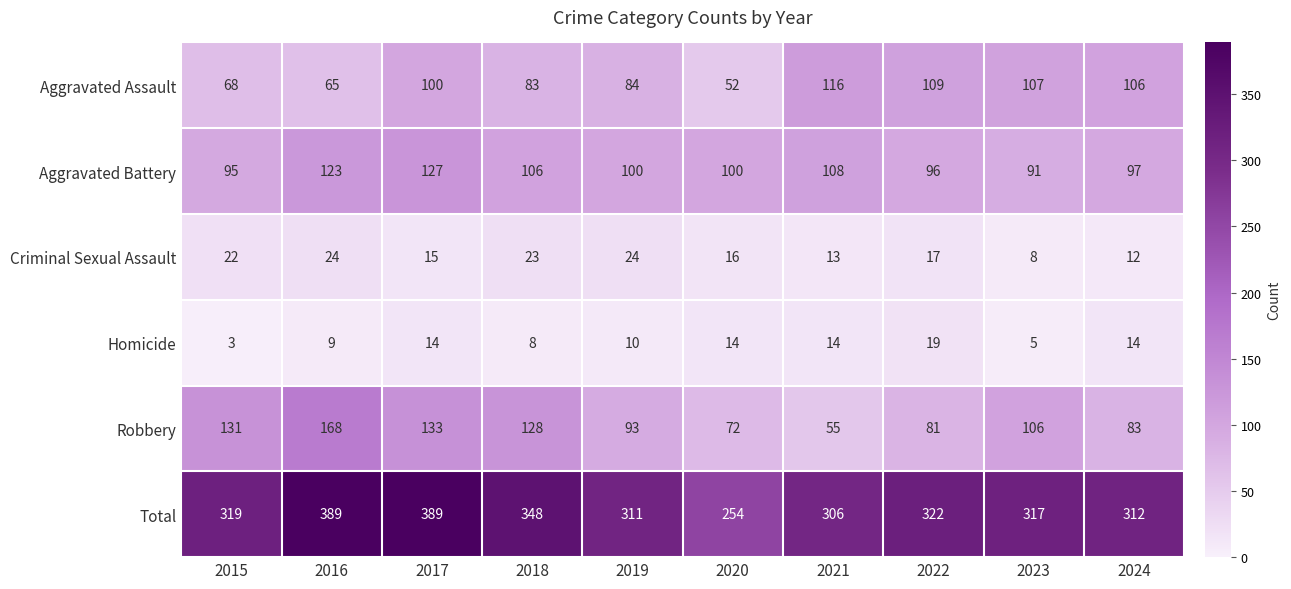

Which series has the largest total across all categories?

Total